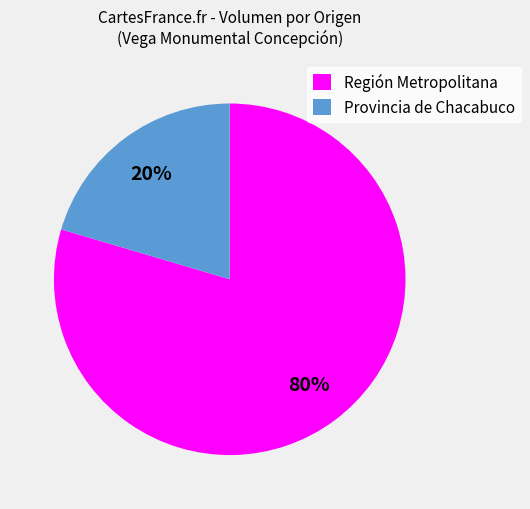

To the nearest percent, what is the average slice percentage?

50%